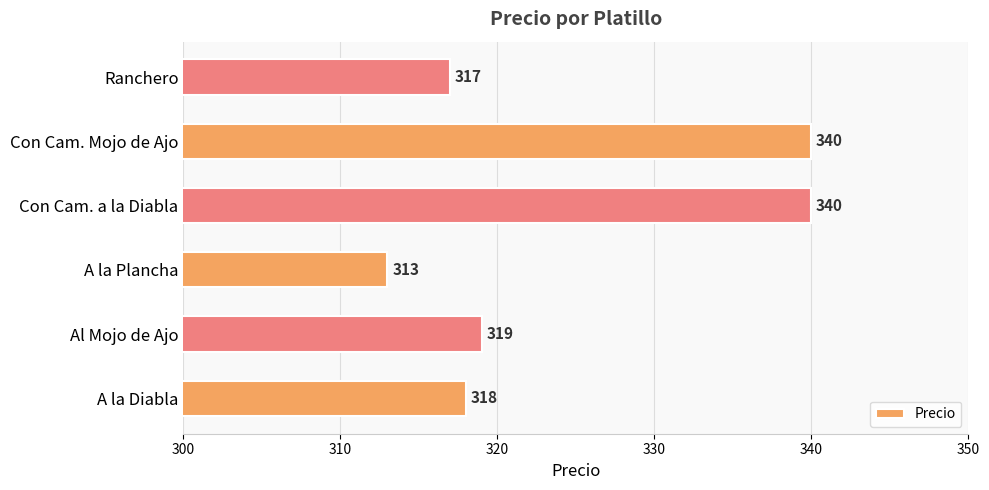

What is the greatest value displayed?

340